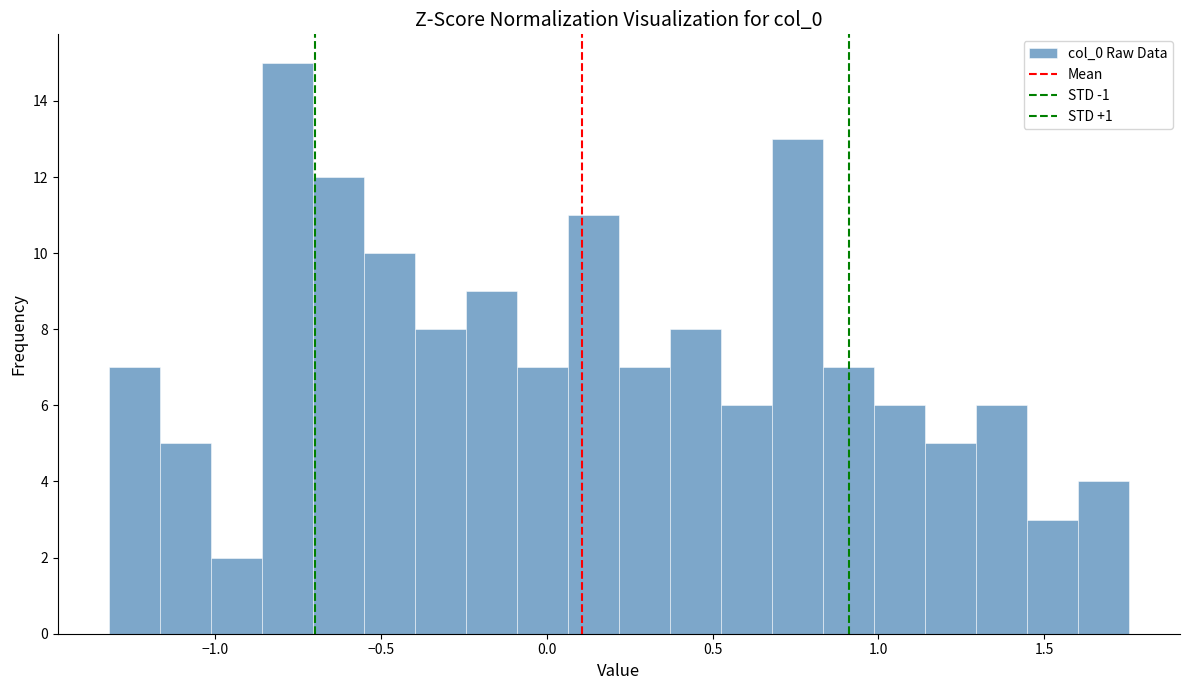

Read against the x-axis, roughly where is the centre of the tallest bar?

-0.80